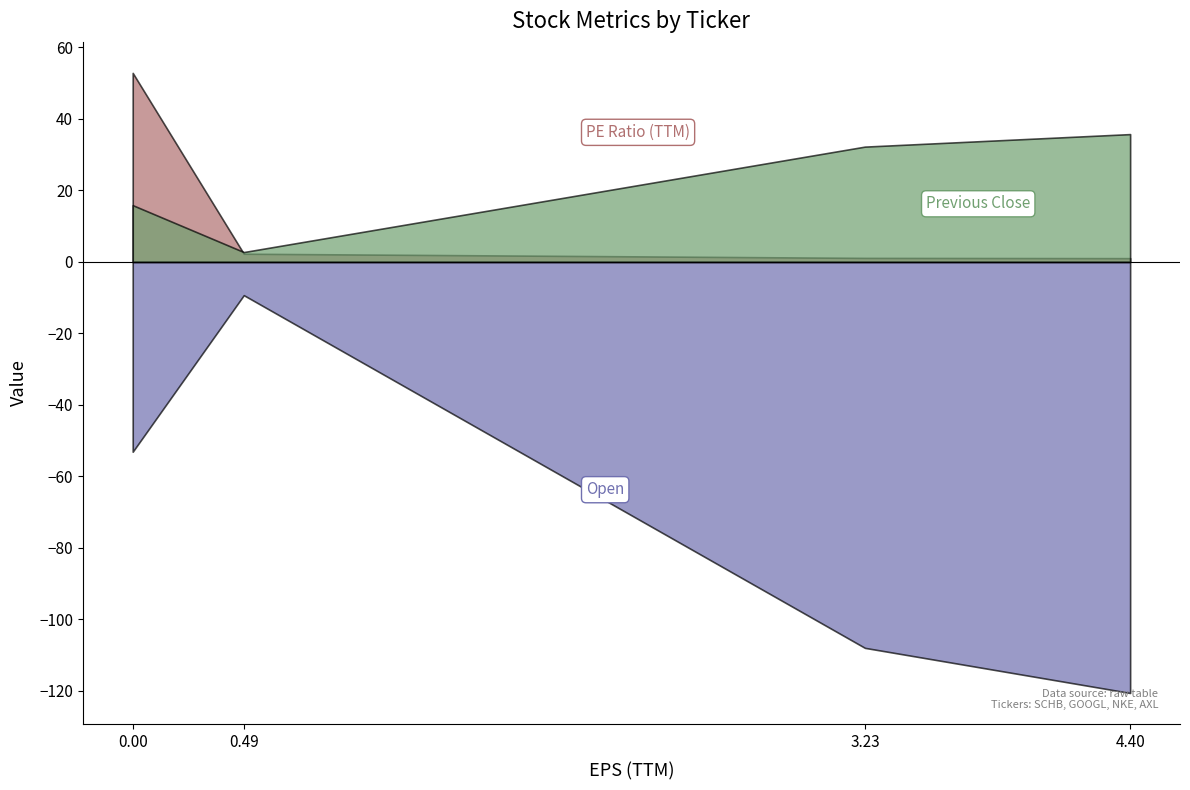

Which series has the largest total across all categories?

Open